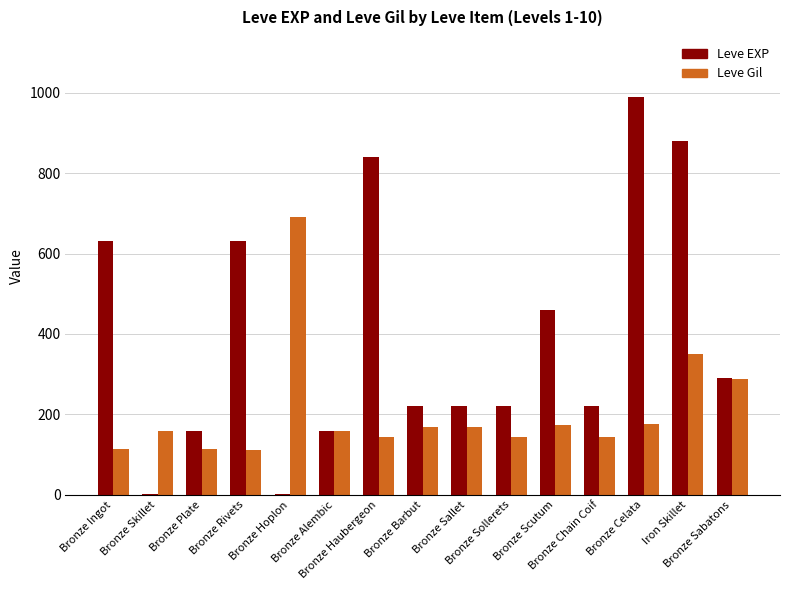

What is the sum of all Leve Gil values?

3107